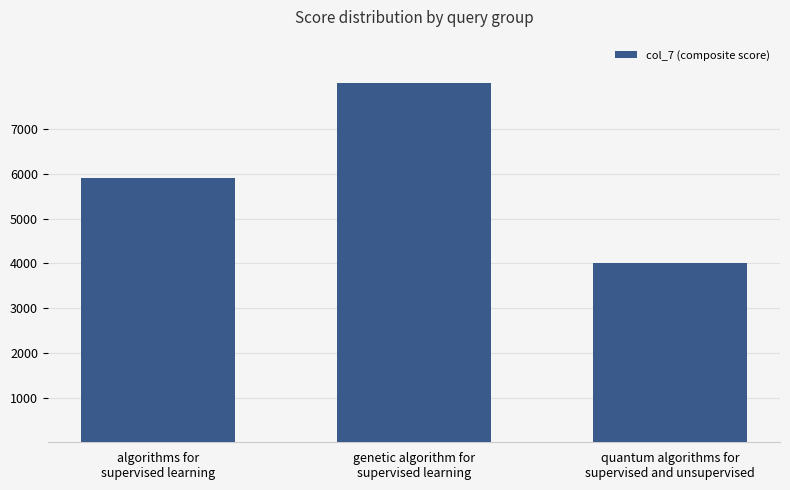

What is the maximum value shown in the chart?

8036.7